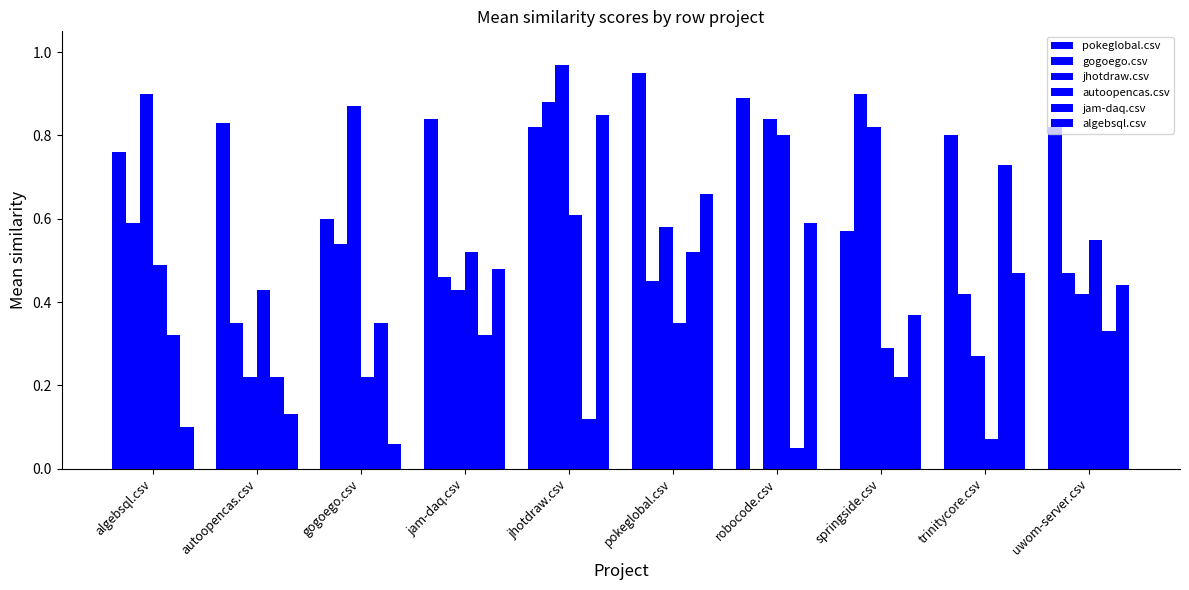

How many groups of bars are there?

10